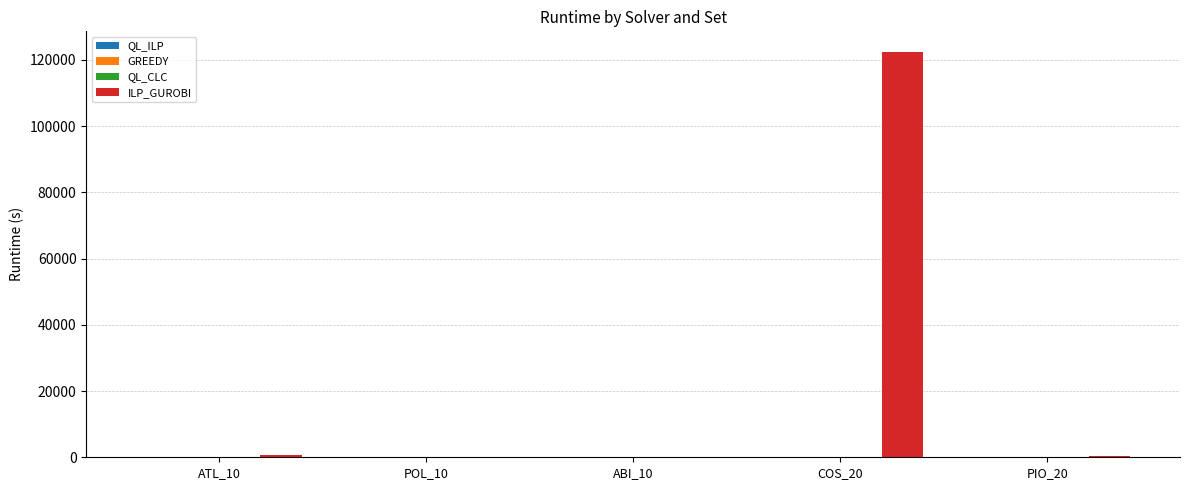

At which category does the chart reach its peak across all series?

COS_20